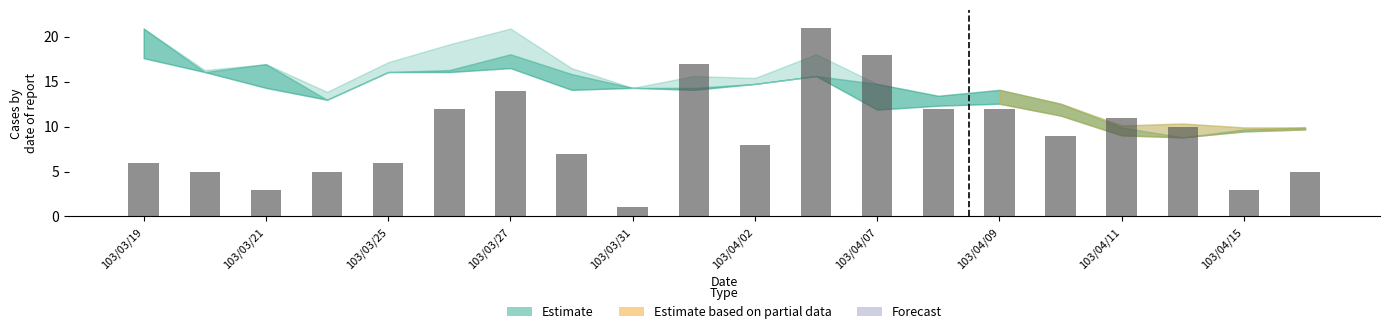

What is the greatest value displayed?

21